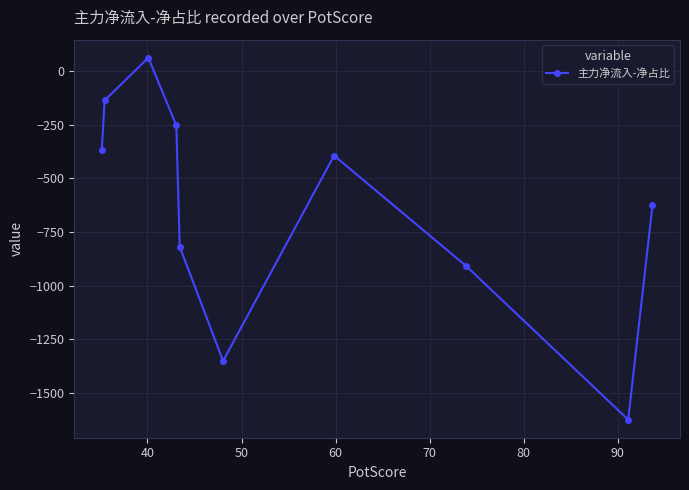

What is the value of the 9th point from the left?

-1625.0